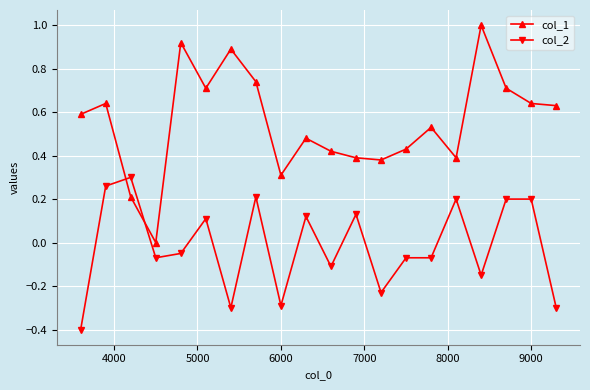

True or false: col_2 and col_1 intersect in this chart.

True